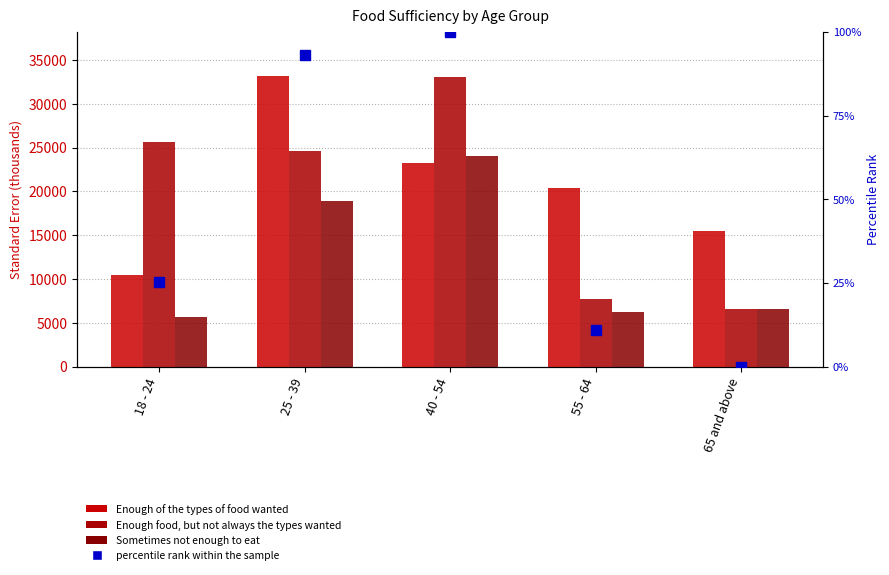

Are the bars grouped side by side (vs. stacked)?

Yes